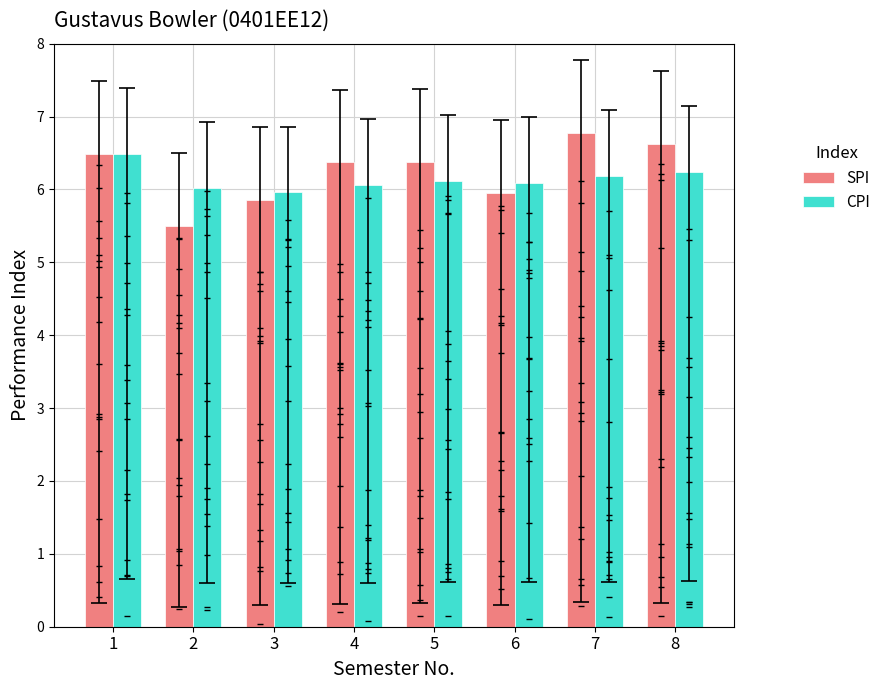

True or false: SPI has a value of 9.4 at 2.

False